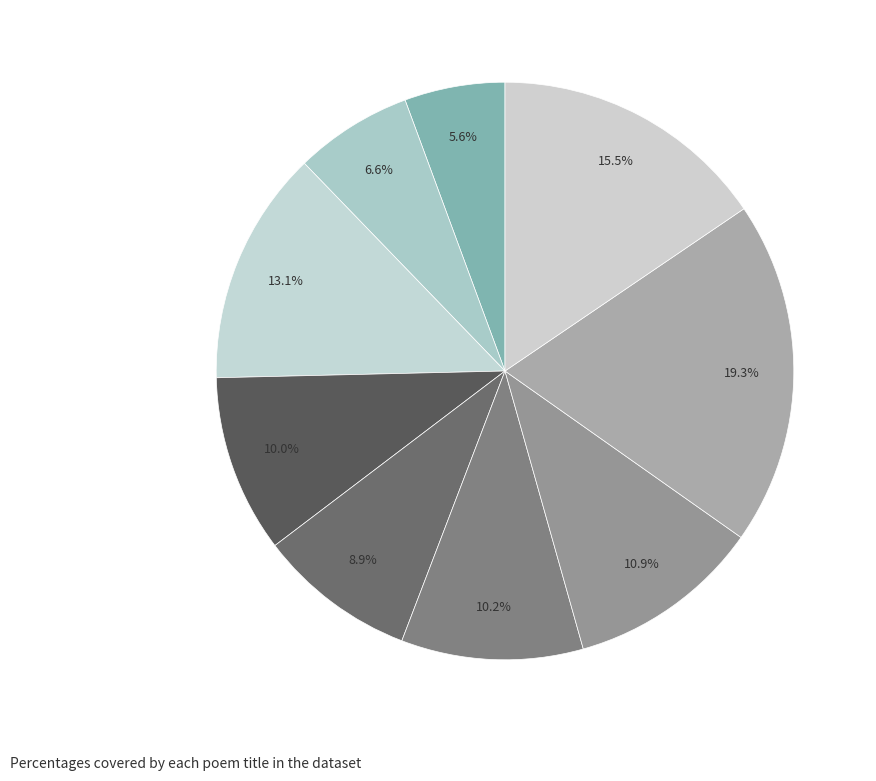

How many slices are in this pie chart?

9